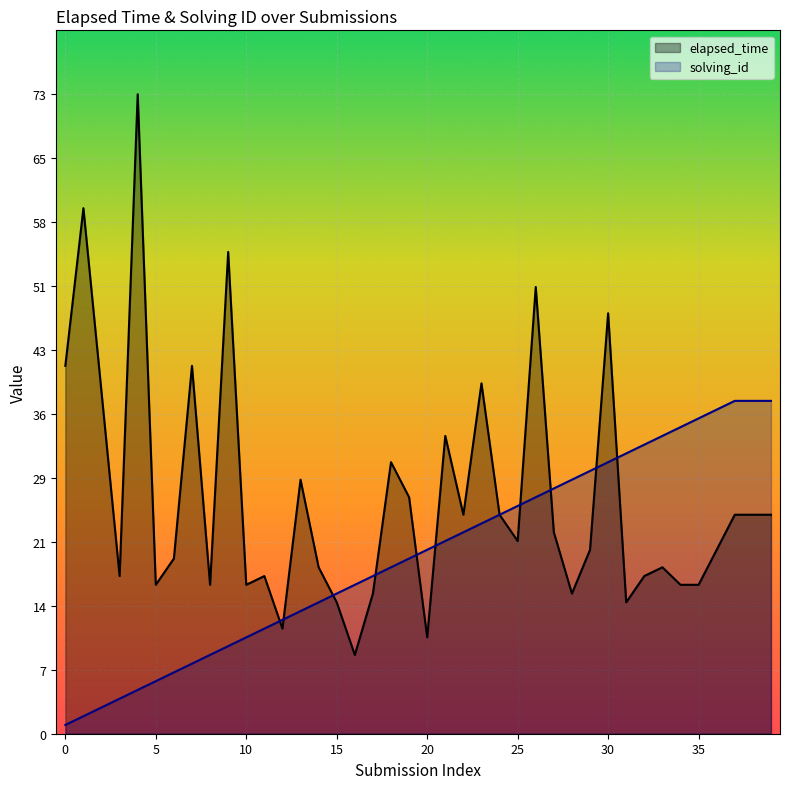

Rank the series by their average value, from lowest to highest.

solving_id, elapsed_time